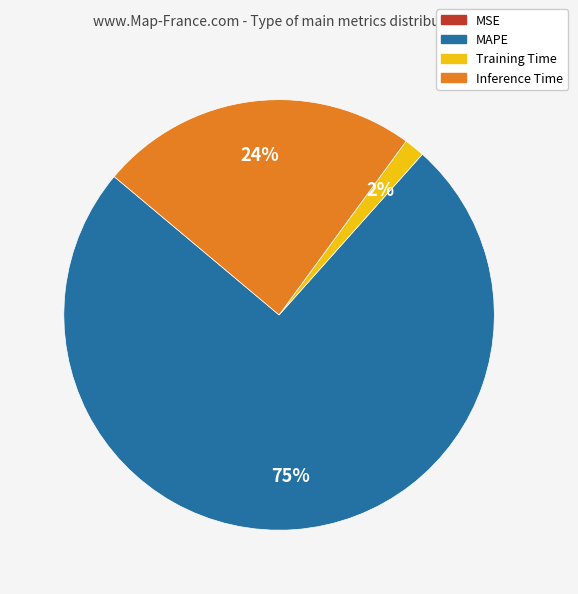

What is the majority slice?

MAPE